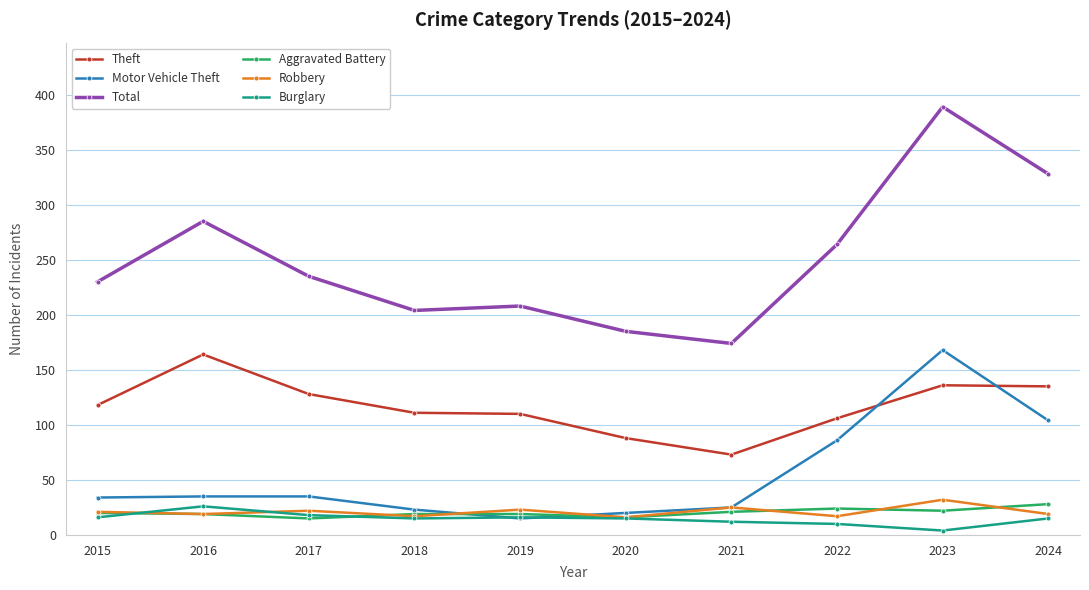

What is the approximate value of Motor Vehicle Theft at 2017?

35